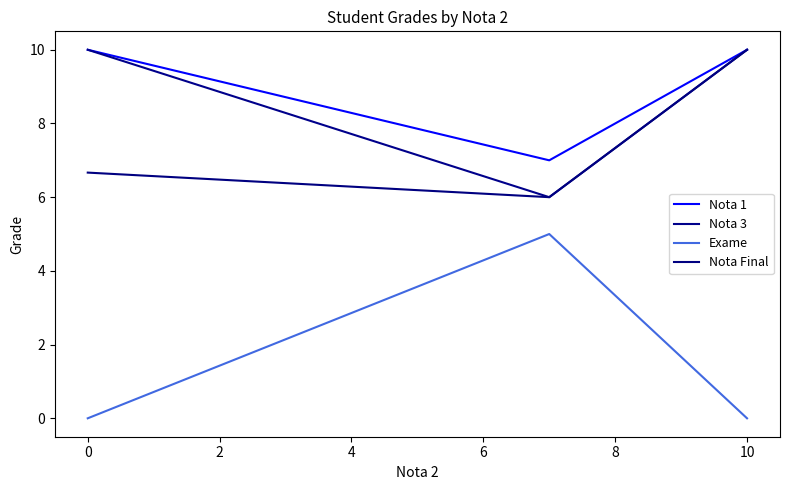

Reading right to left, transcribe all the data shown in this chart.

Nota 1: 10.0	7.0	10.0
Nota 3: 10.0	6.0	10.0
Exame: 0.0	5.0	0.0
Nota Final: 10.0	6.0	6.7